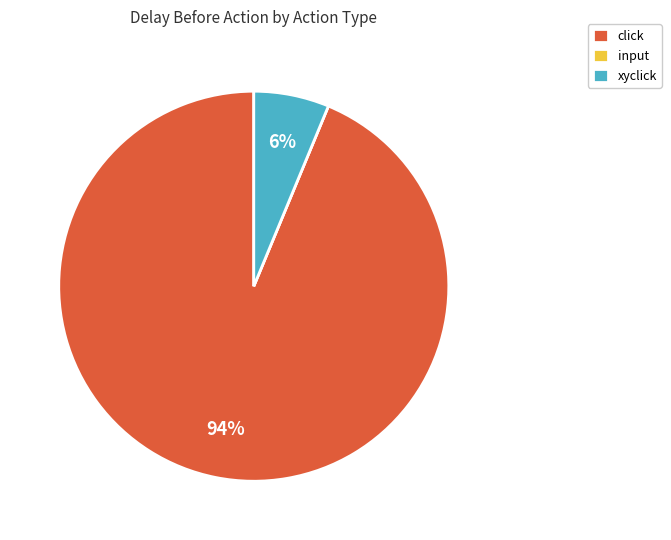

What is the largest slice in the pie chart?

click